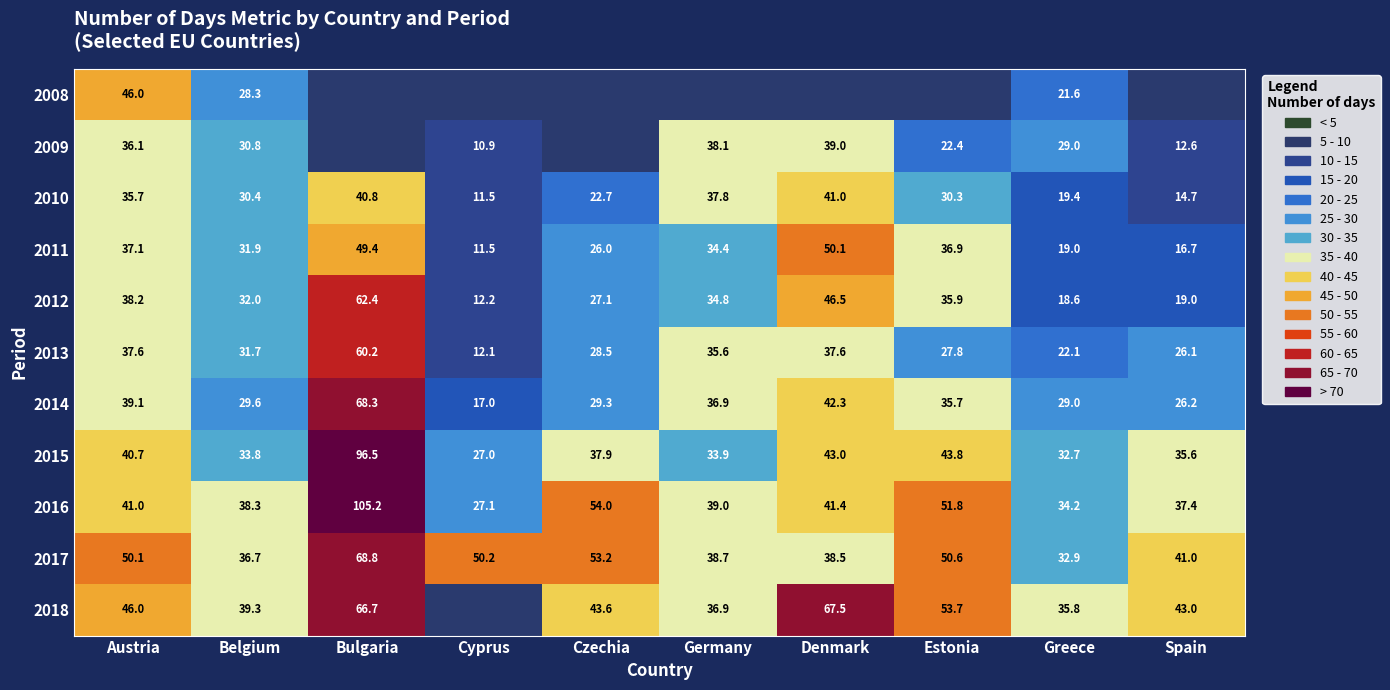

How many series are shown in this chart?

11